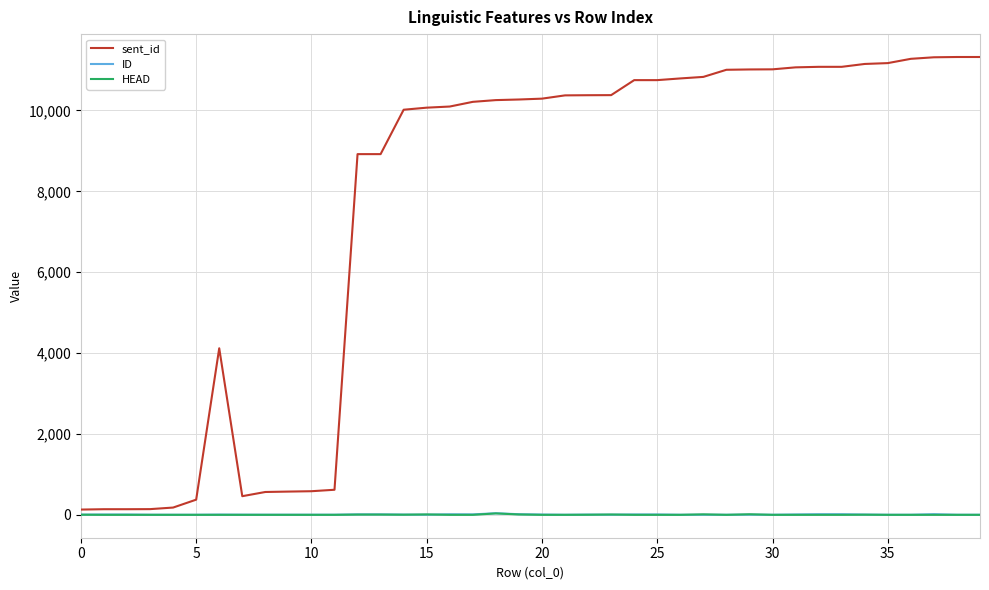

Which series has the largest total across all categories?

sent_id